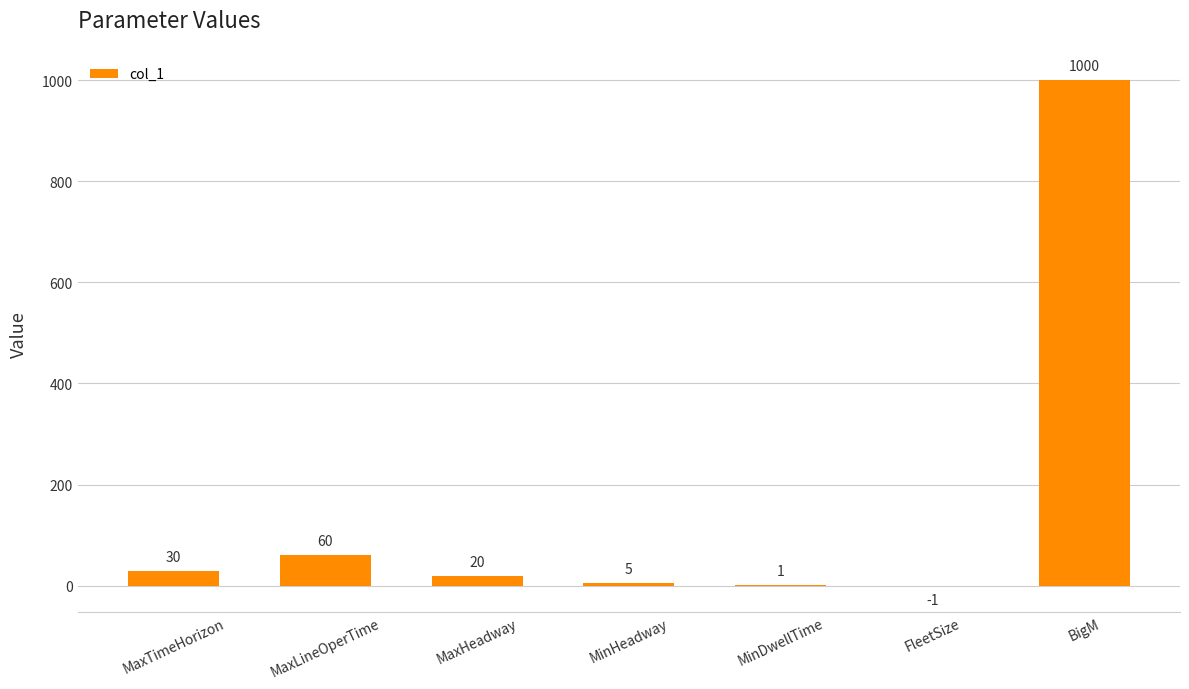

What is the difference between the values at MaxLineOperTime and MaxHeadway?

40